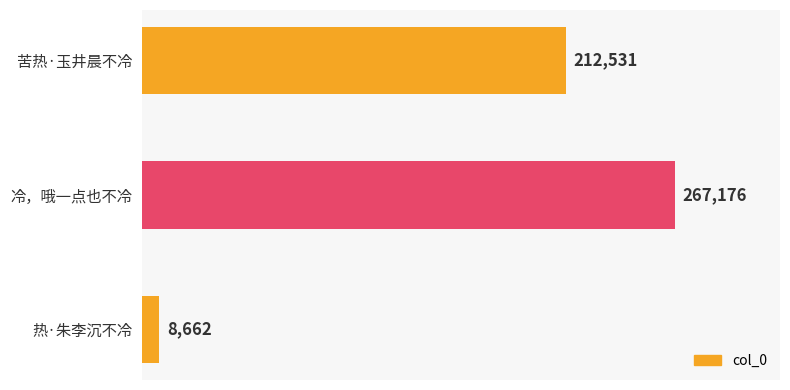

Which label corresponds to the largest value in the chart?

冷，哦一点也不冷